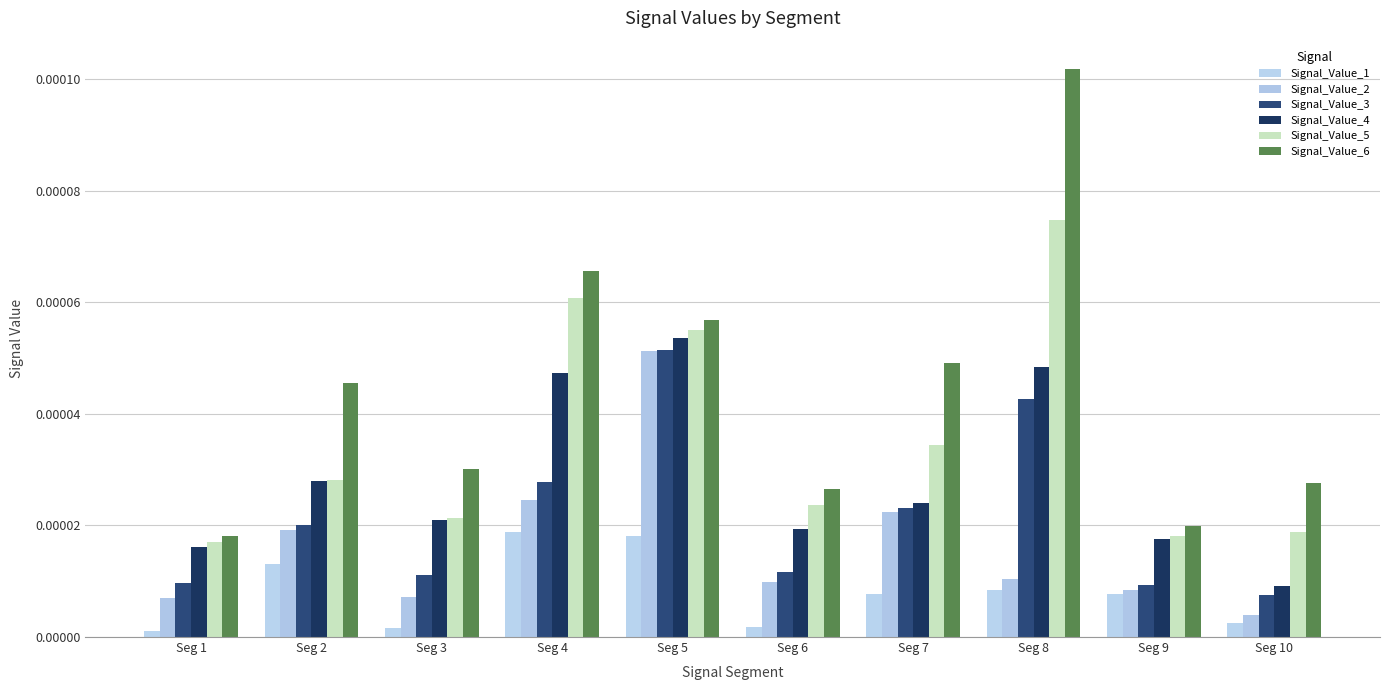

How many data points does each series have?

10